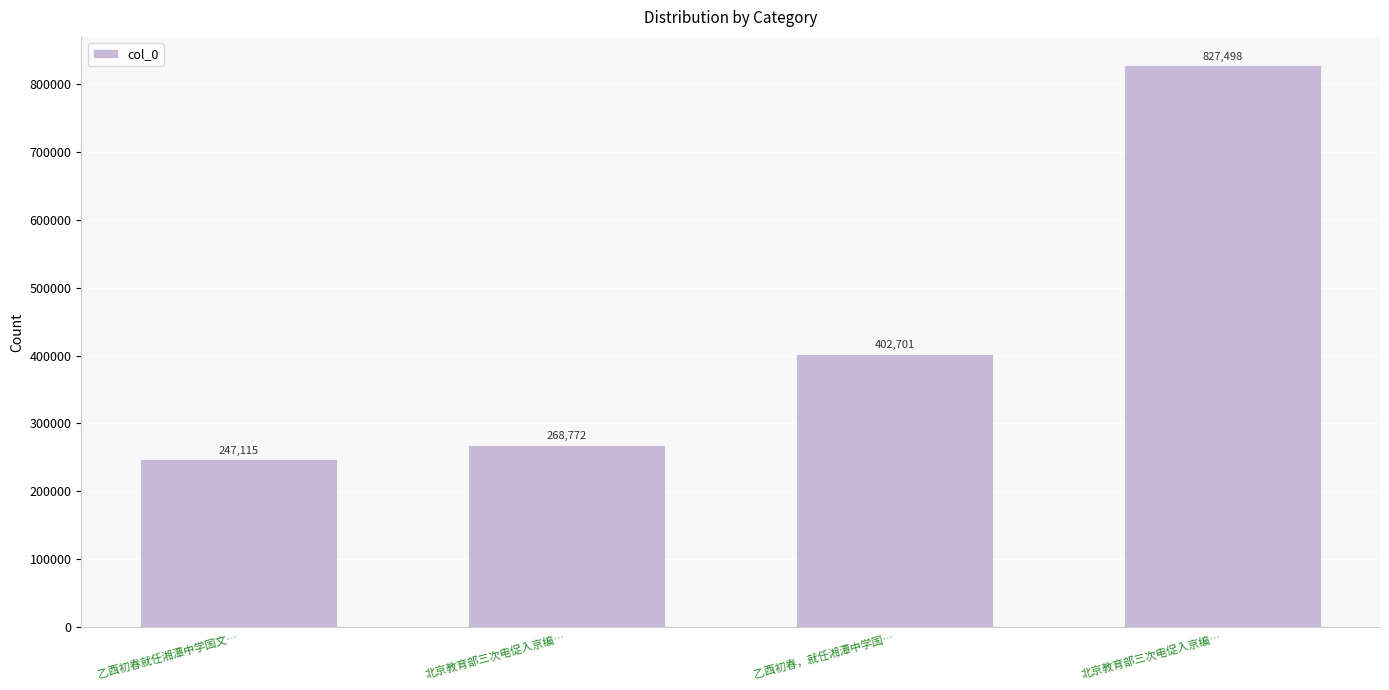

Are the bars horizontal?

No